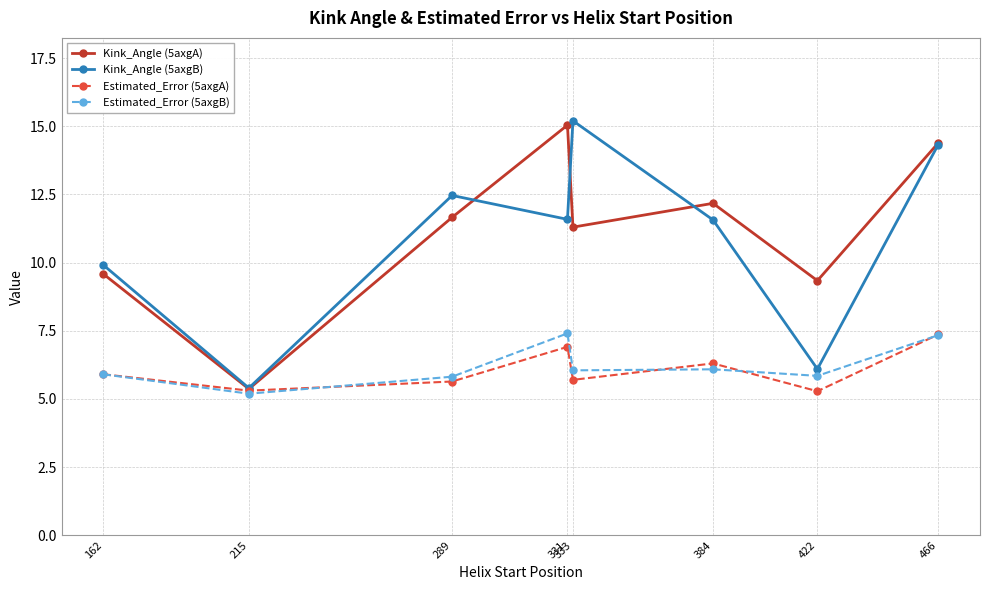

At which category does Kink_Angle (5axgA) reach its first local peak?

331